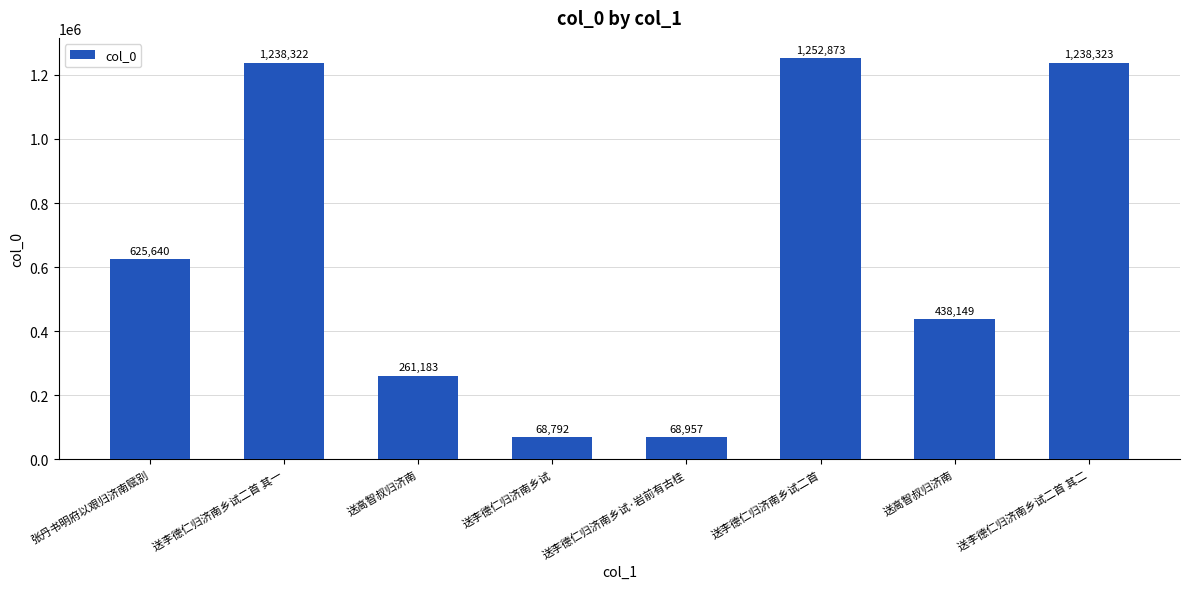

Count the number of data series in this chart.

1